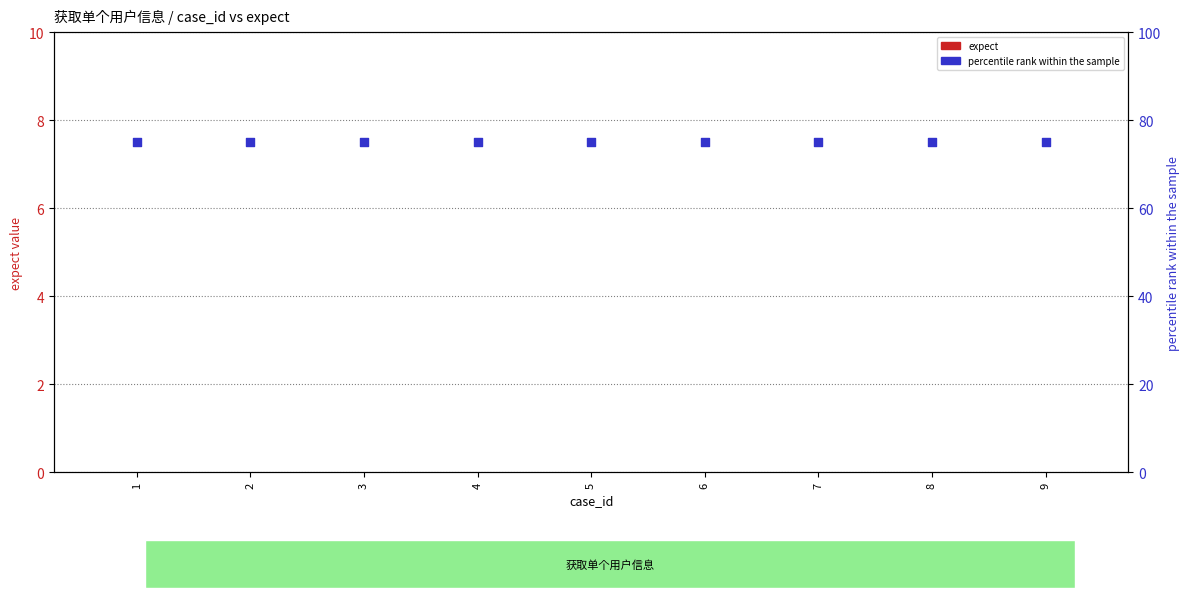

At how many categories does at least one series exceed 57?

9